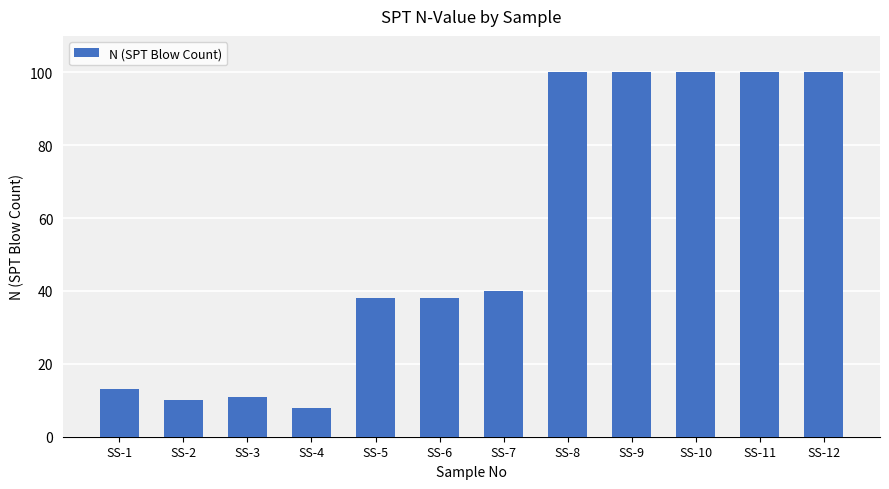

How many distinct data groups are displayed?

1